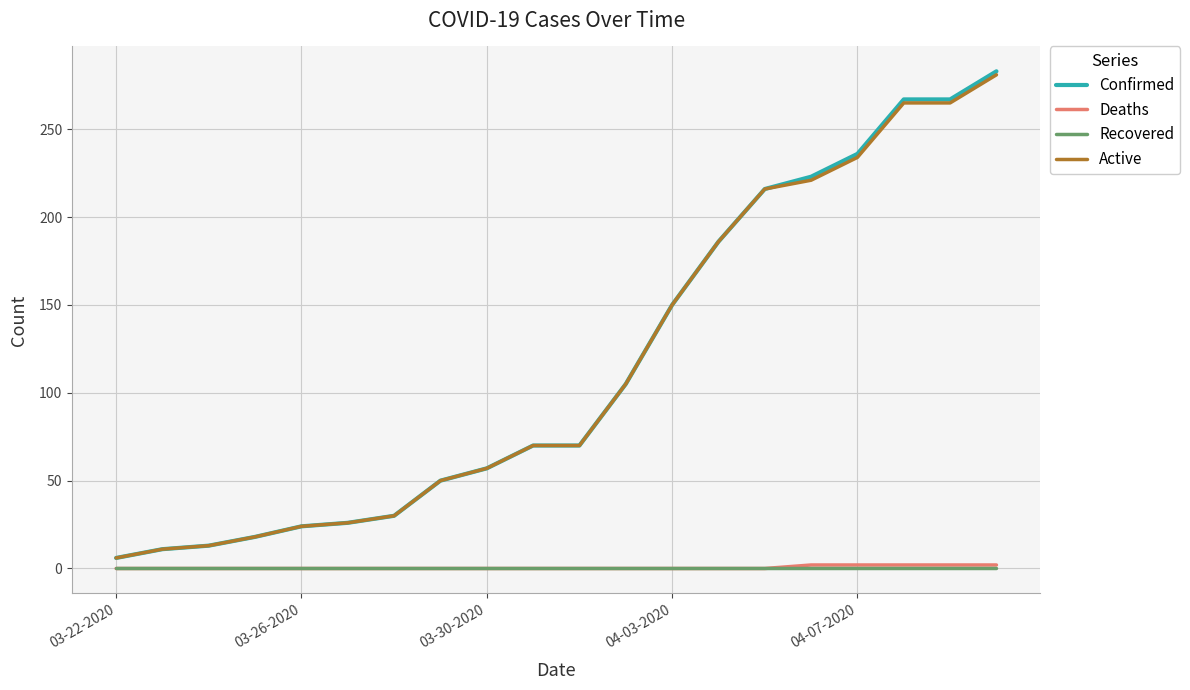

Which series has the largest range (max minus min)?

Confirmed